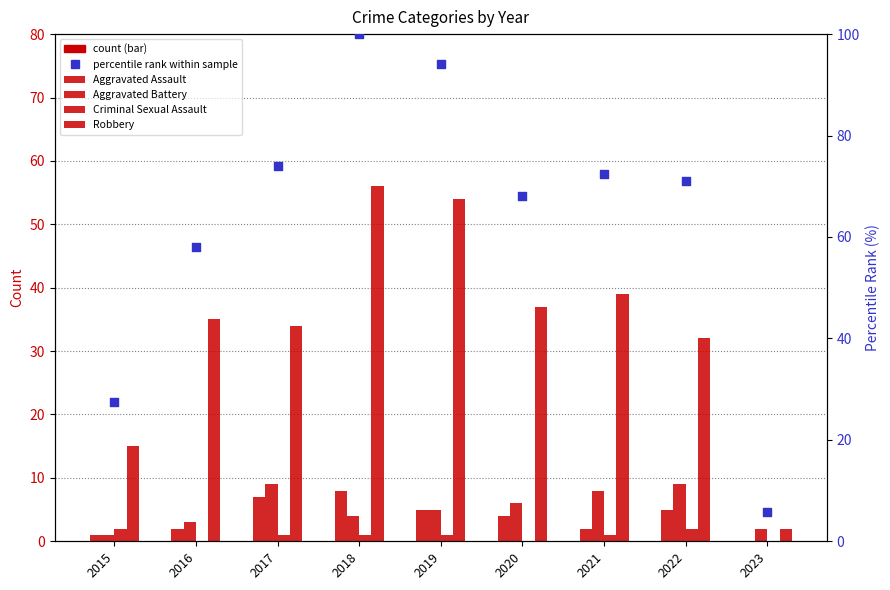

Which series has the widest spread of Y values?

Total (percentile rank)